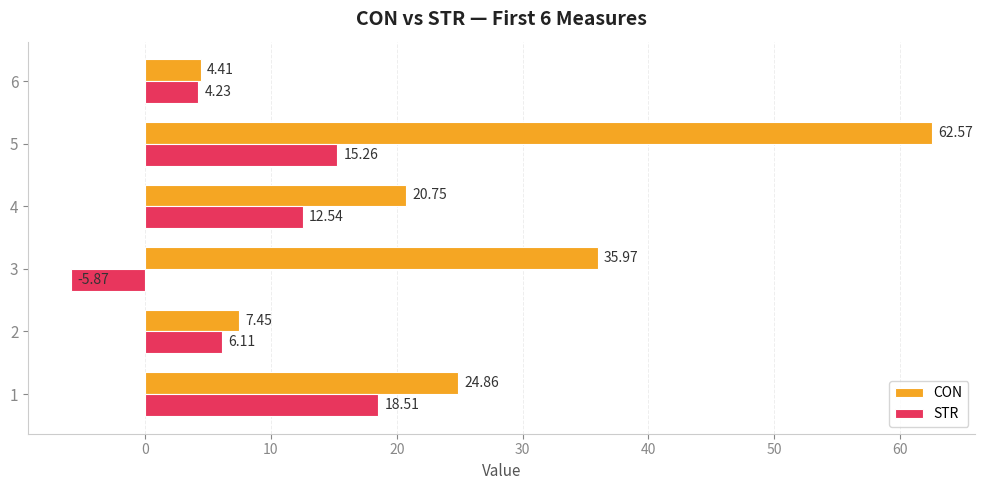

At how many categories does at least one series exceed 51?

1